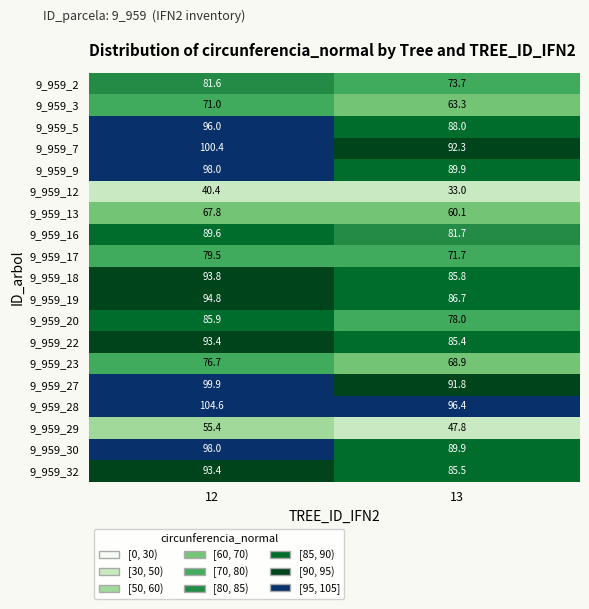

What is the total value across all series at 12?

1620.2